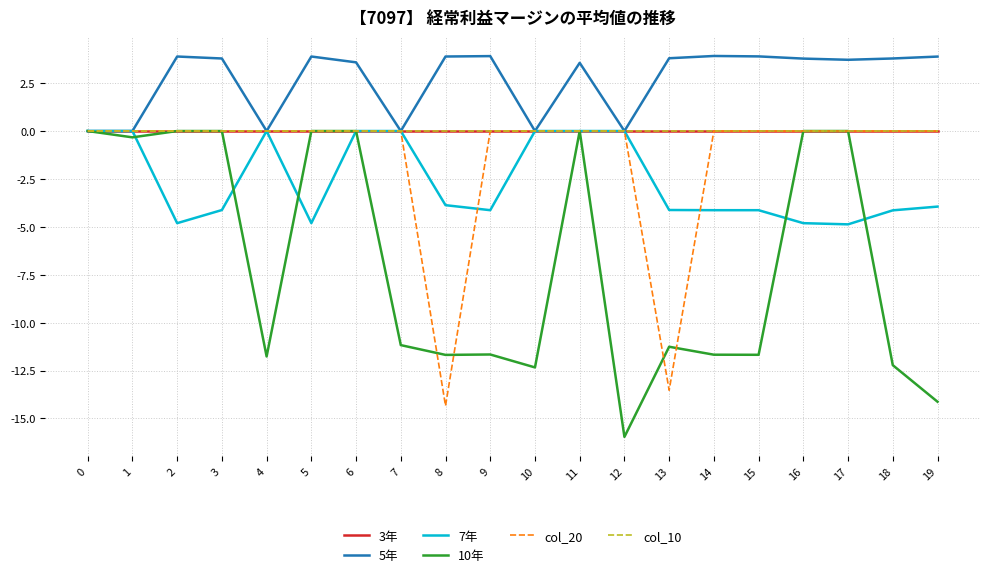

True or false: 7年 has a value of 0.0 at 0.

True